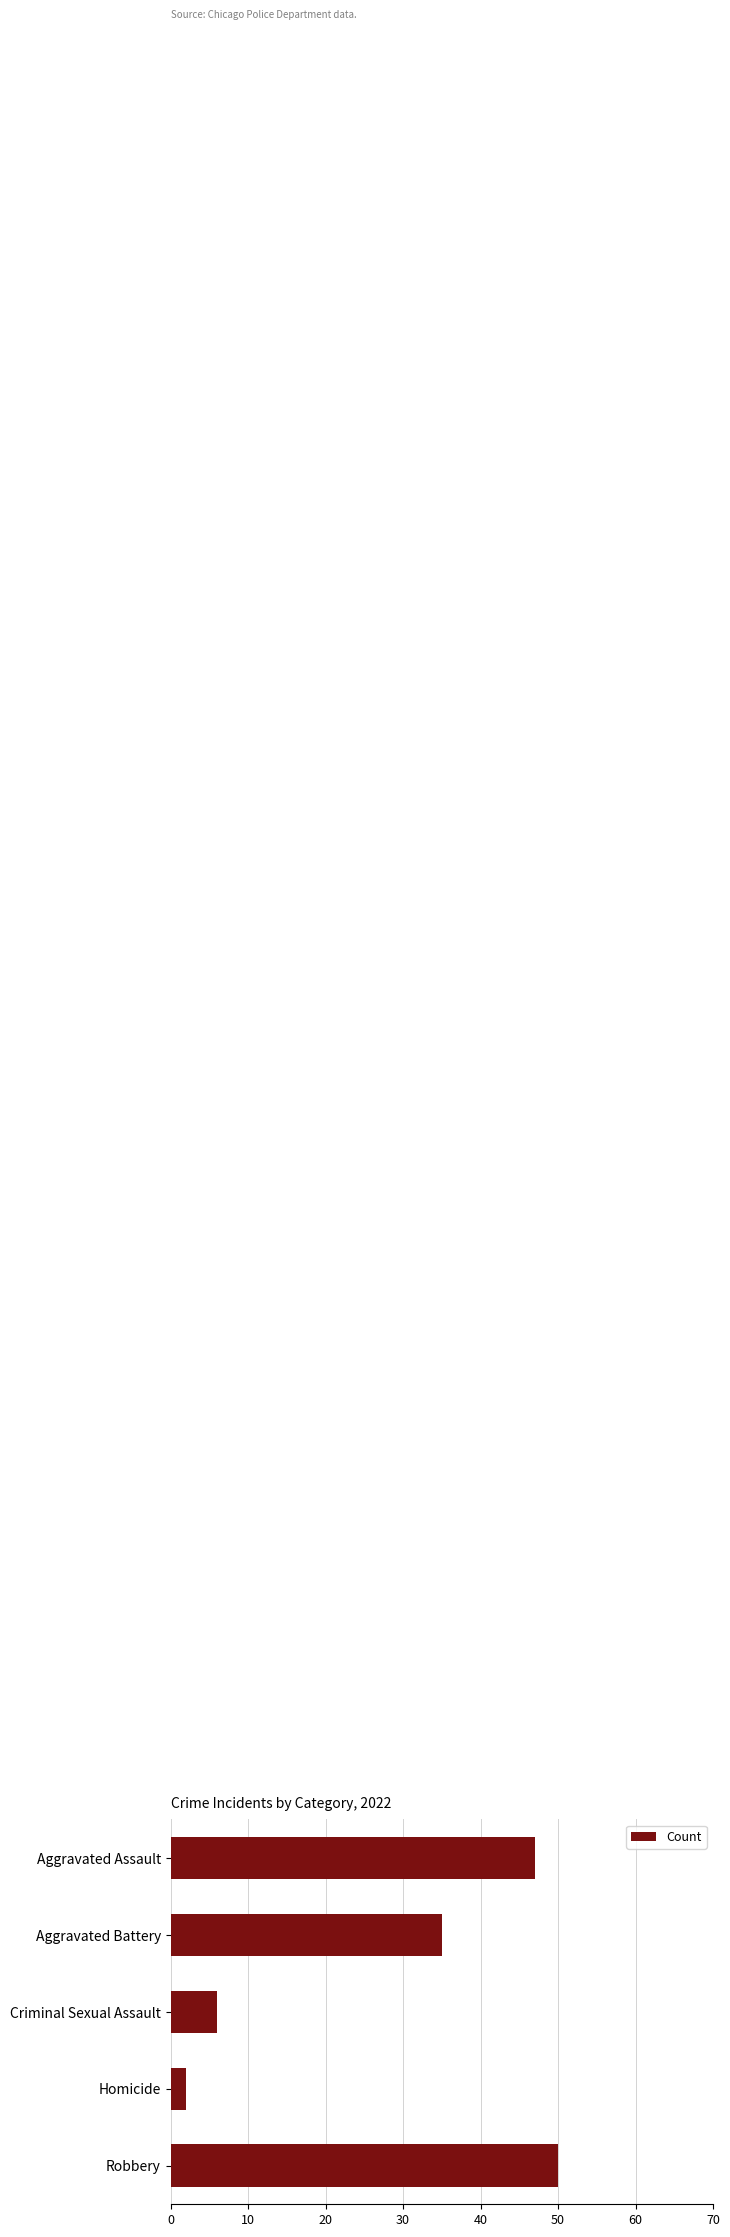

Approximately how many times larger is the value at Aggravated Battery compared to Aggravated Assault?

0.7